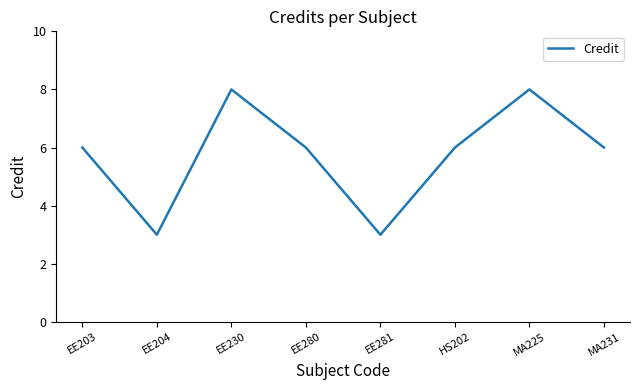

Reading left to right, extract all data points from this chart.

6	3	8	6	3	6	8	6